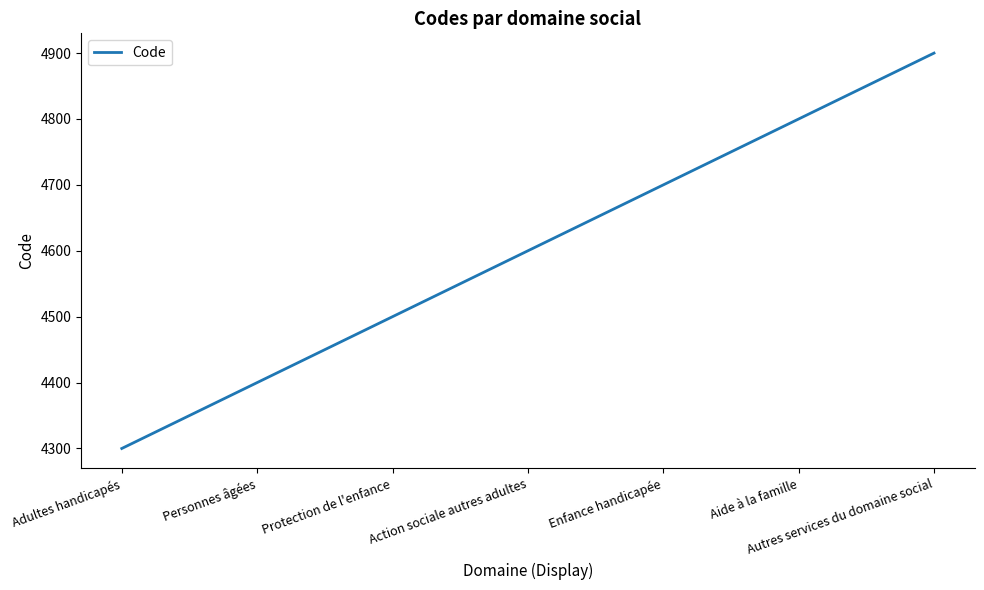

What is the sum of all values?

32200